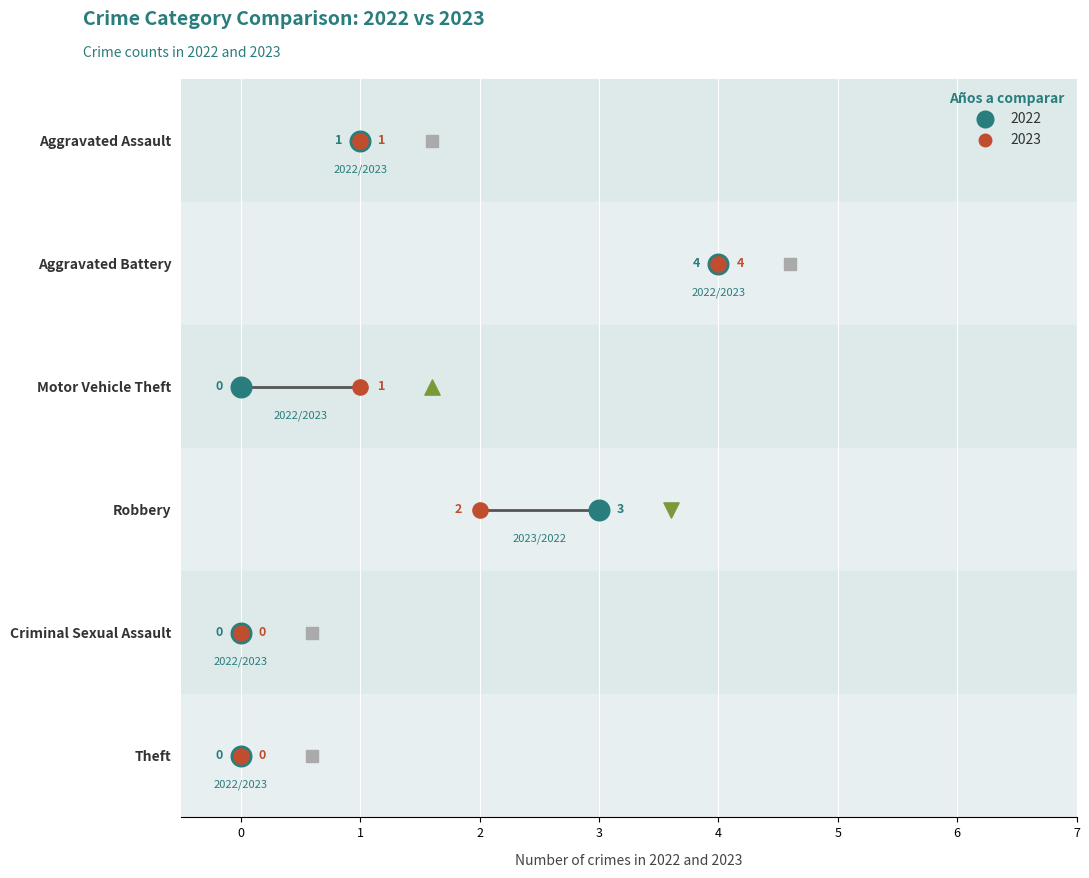

What are all the series names shown in the legend?

2022, 2023